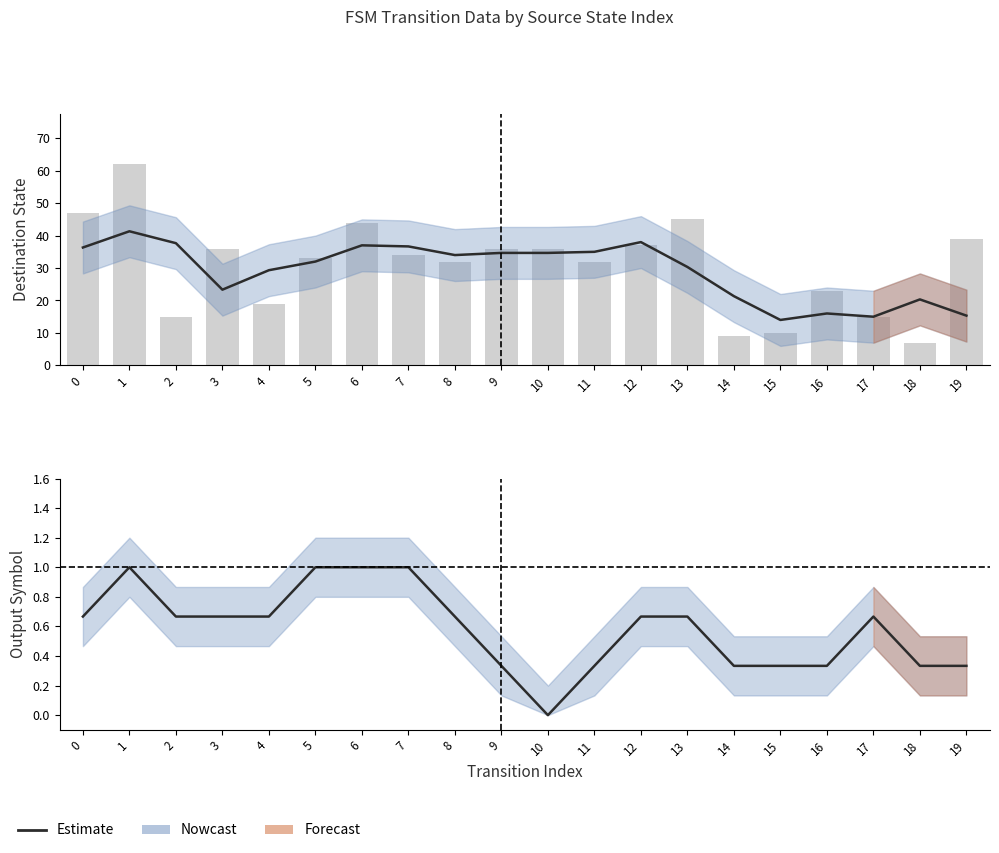

The value of Estimate at 5 is 1.0. True or false?

True